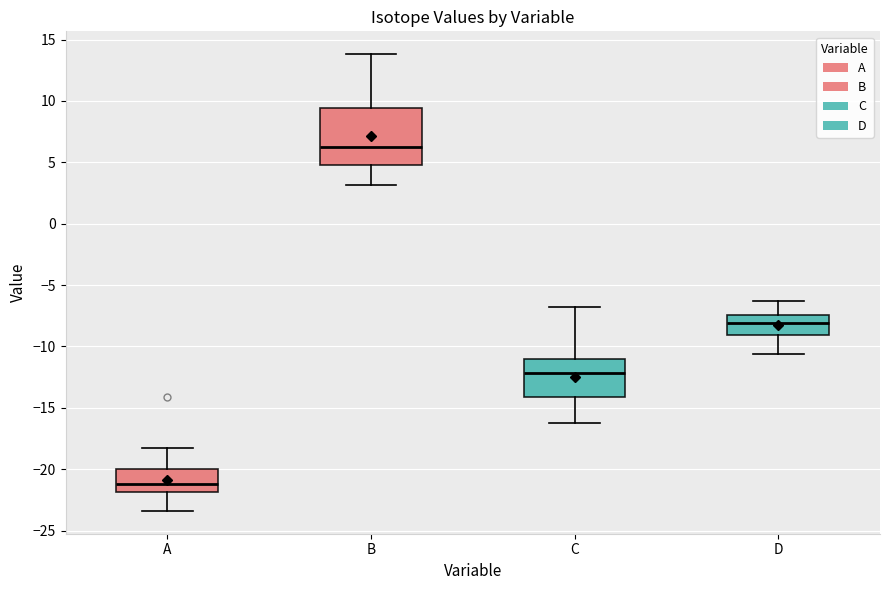

Which box's median line is the lowest?

A